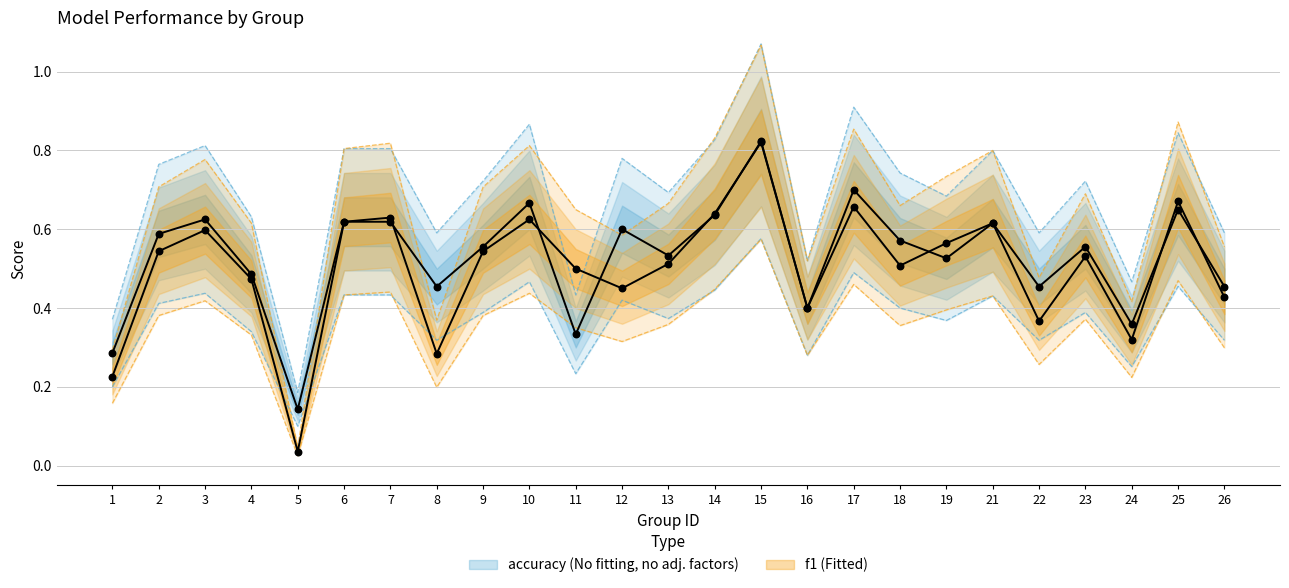

Which series has the largest total across all categories?

accuracy